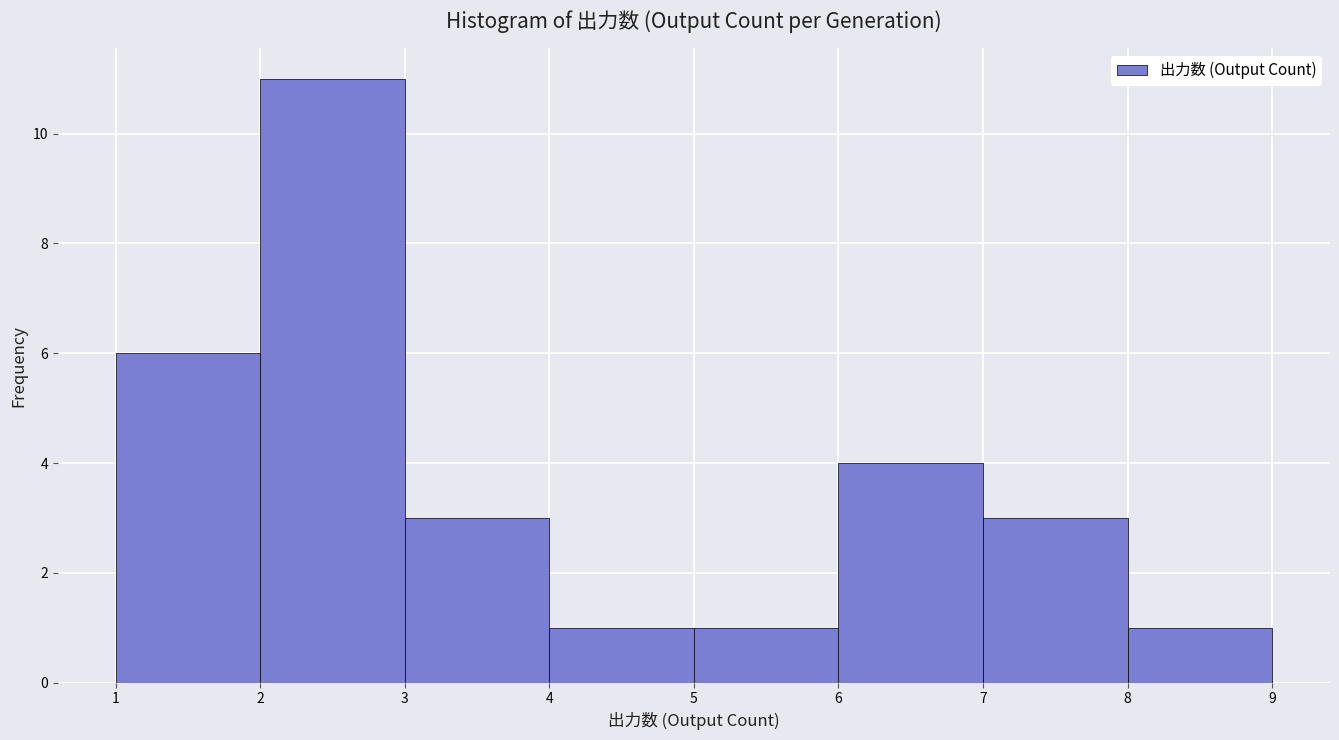

Which range on the x-axis has the tallest bar?

2 to 3